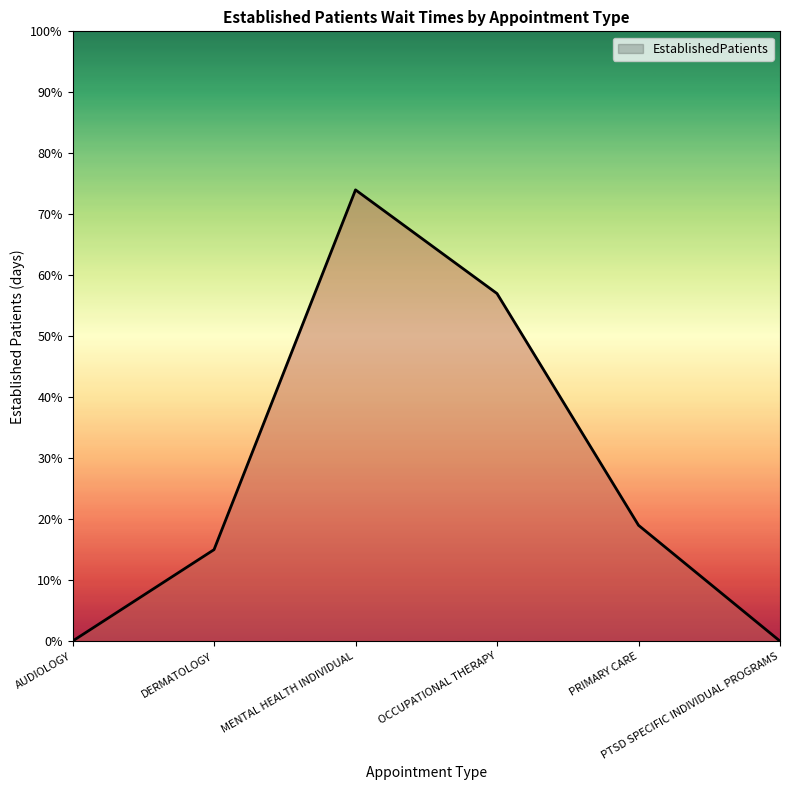

How many interior local peaks (higher than both neighbors) does the data have?

1